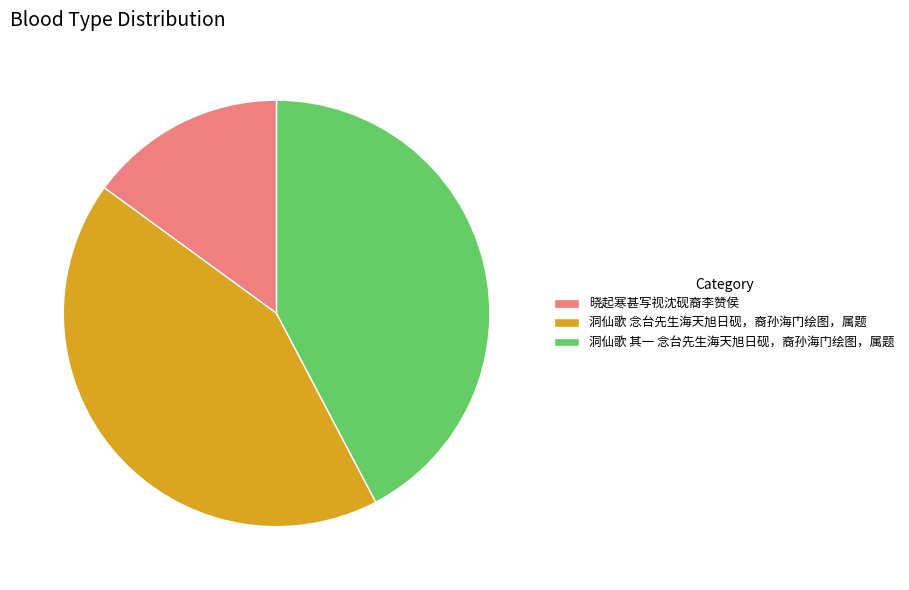

Does any single category account for the majority?

No